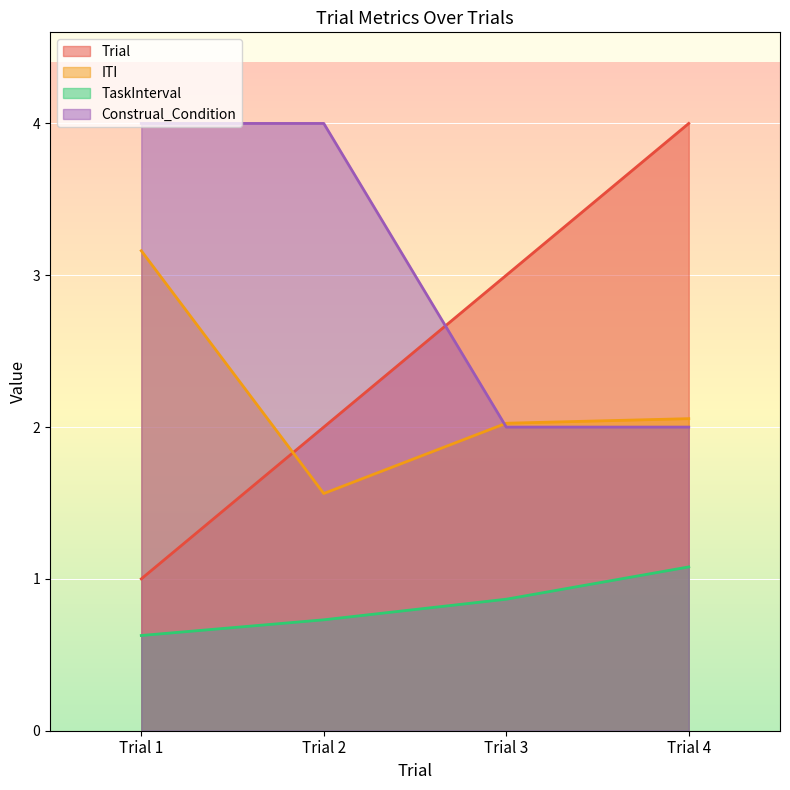

What is the difference between the maximum and second lowest values in the TaskInterval series?

0.3